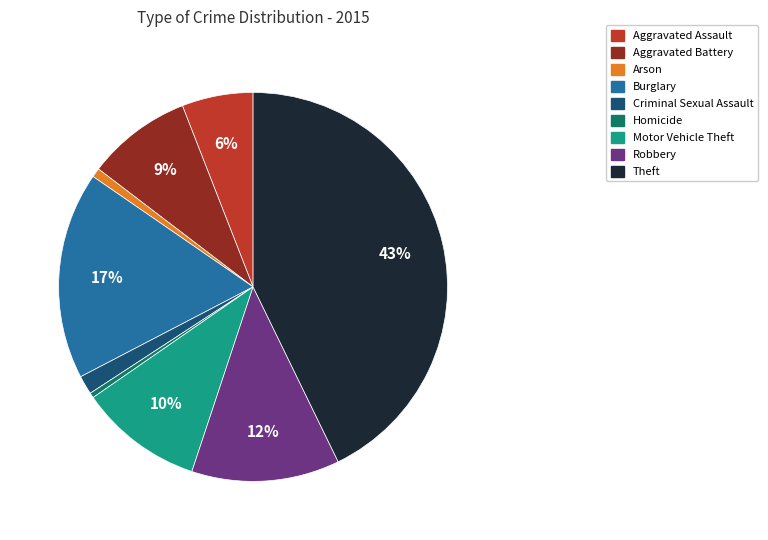

Is there a majority slice in this chart?

No